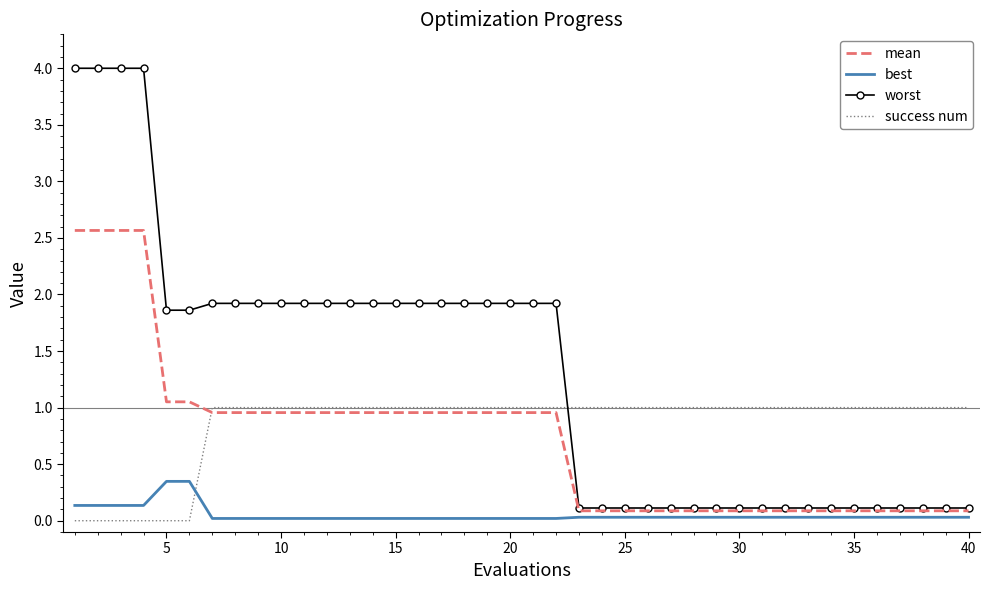

List the series in order of their peak value, highest first.

worst, mean, success num, best